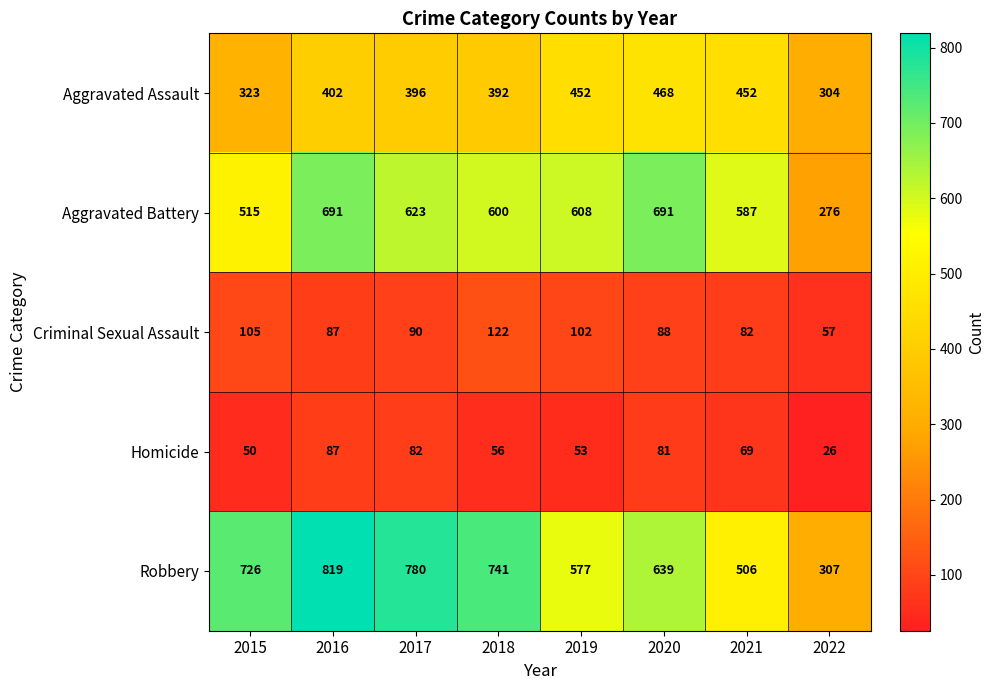

List the labels in order of Homicide value, largest first.

2016, 2017, 2020, 2021, 2018, 2019, 2015, 2022